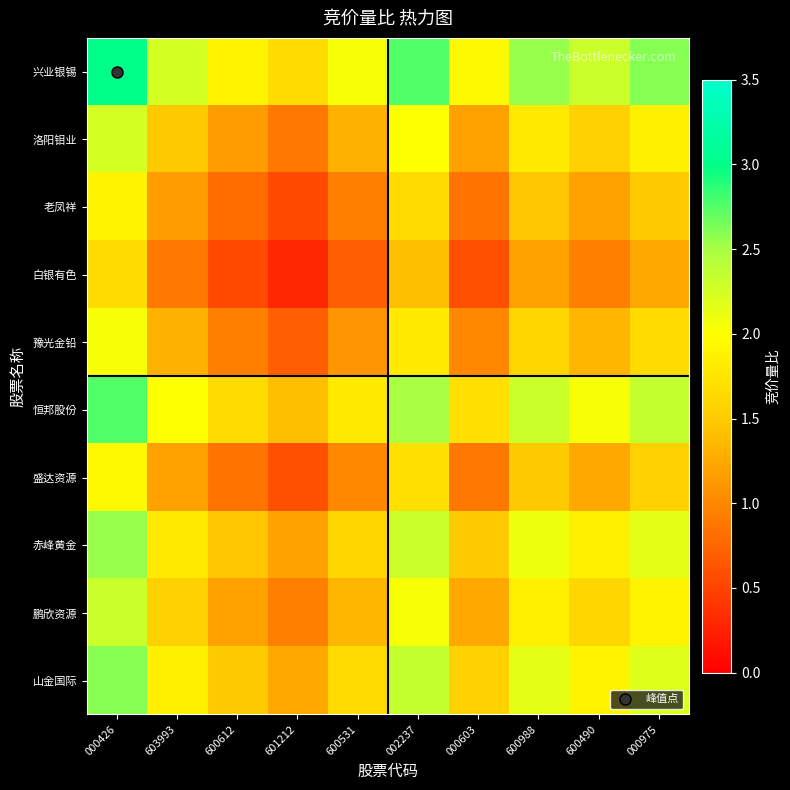

At which category is the sum across all series the highest?

000426